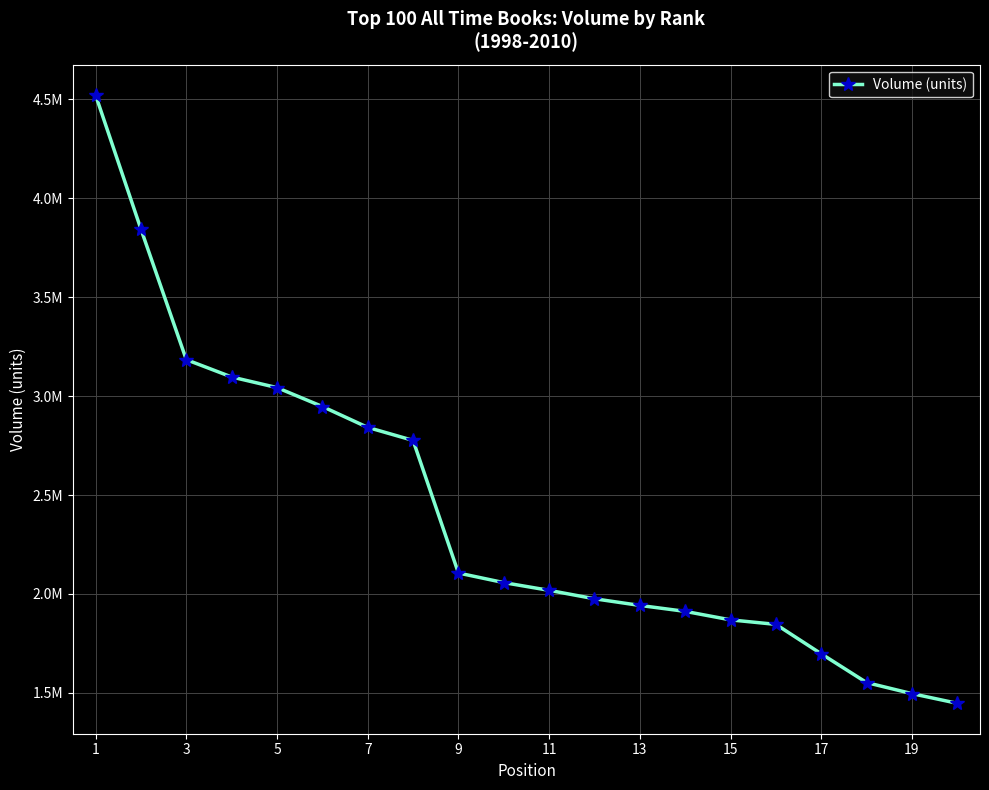

Does the chart have visible grid lines?

Yes